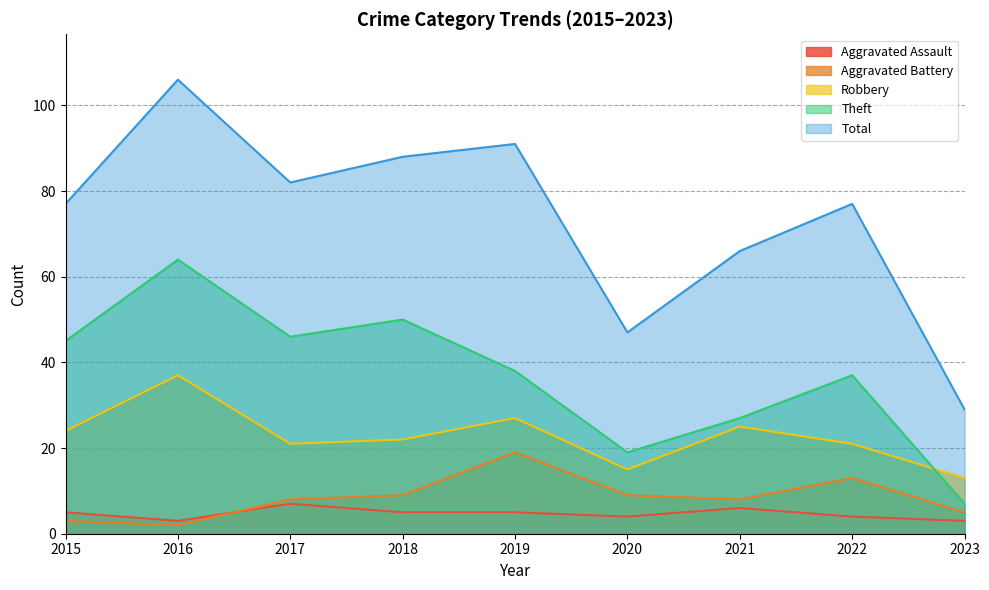

At how many categories does at least one series exceed 62?

7